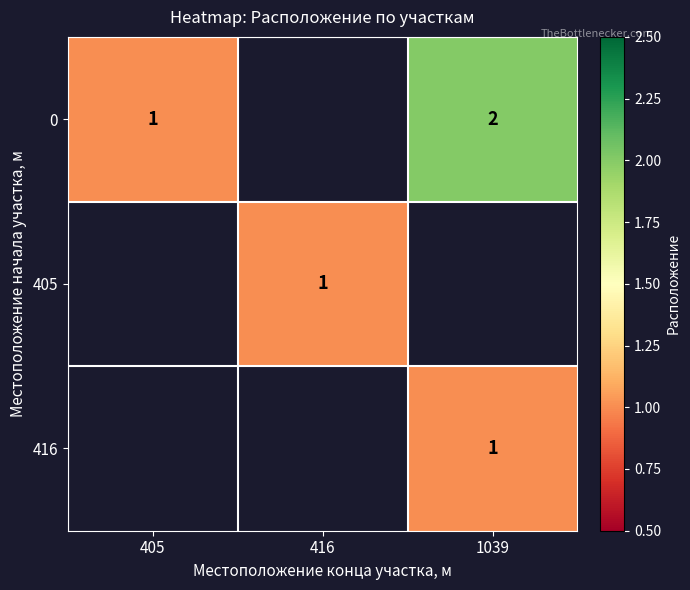

The value of 0 at 405 is 1. True or false?

True